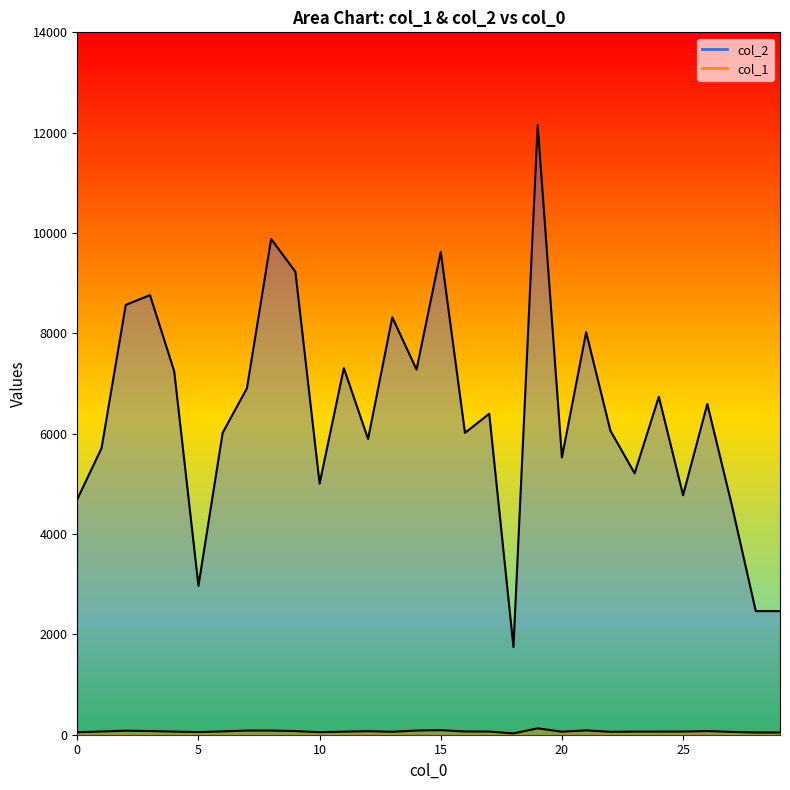

Reading left to right, transcribe all the data shown in this chart.

col_2: 0=4694	1=5710	2=8567	3=8762	4=7245	5=2968	6=6019	7=6905	8=9880	9=9230	10=5006	11=7308	12=5897	13=8320	14=7278	15=9625	16=6017	17=6398	18=1747	19=12153	20=5528	21=8023	22=6062	23=5211	24=6737	25=4775	26=6593	27=4600	28=2464	29=2464
col_1: 0=49	1=64	2=80	3=73	4=62	5=53	6=66	7=83	8=83	9=72	10=51	11=61	12=70	13=59	14=83	15=91	16=64	17=63	18=26	19=127	20=60	21=86	22=58	23=62	24=62	25=63	26=73	27=56	28=44	29=44